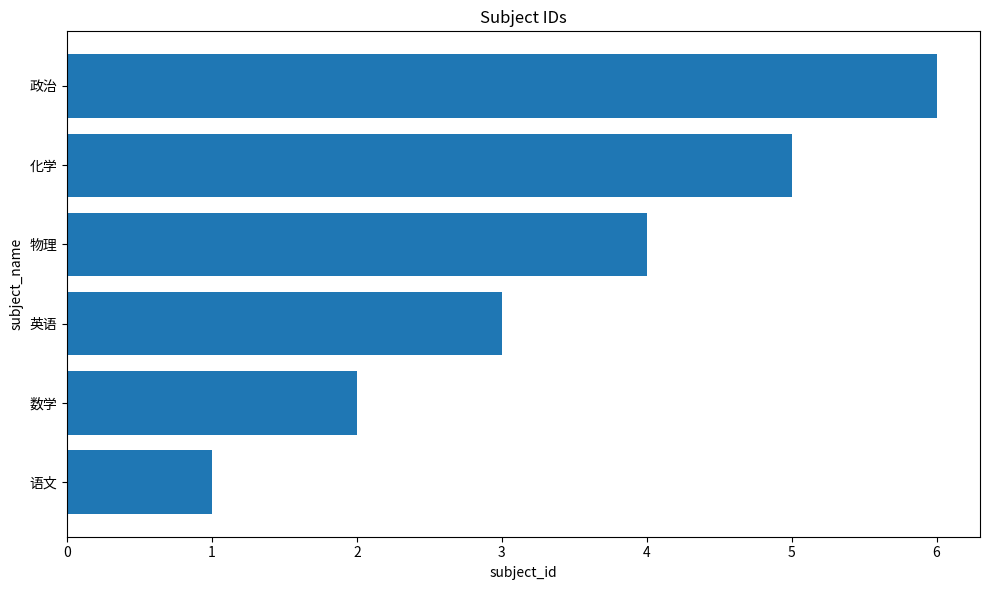

What value does the data have at 物理?

4